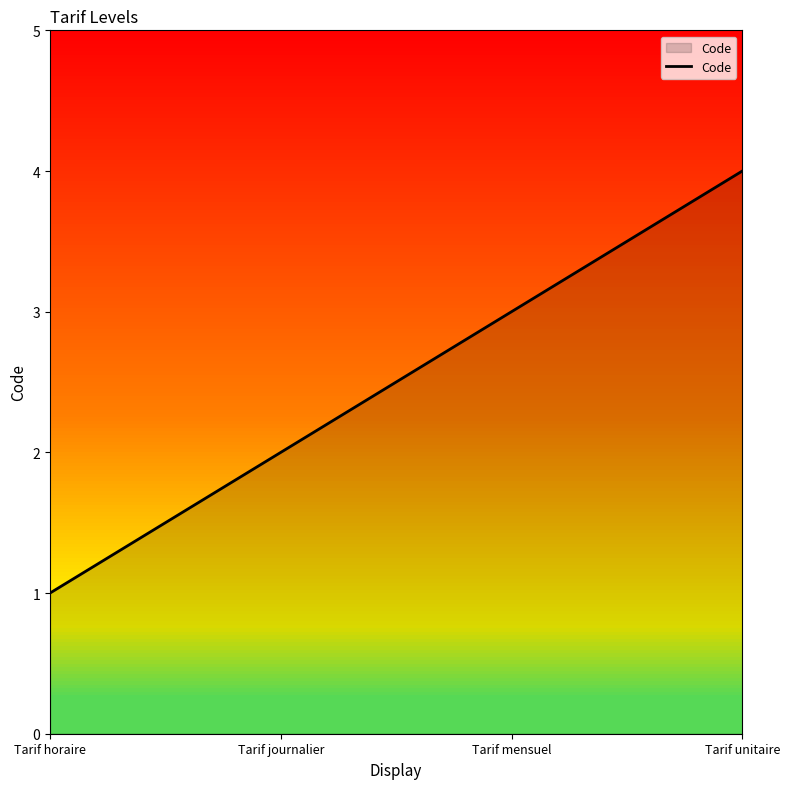

What is the maximum value shown in the chart?

4